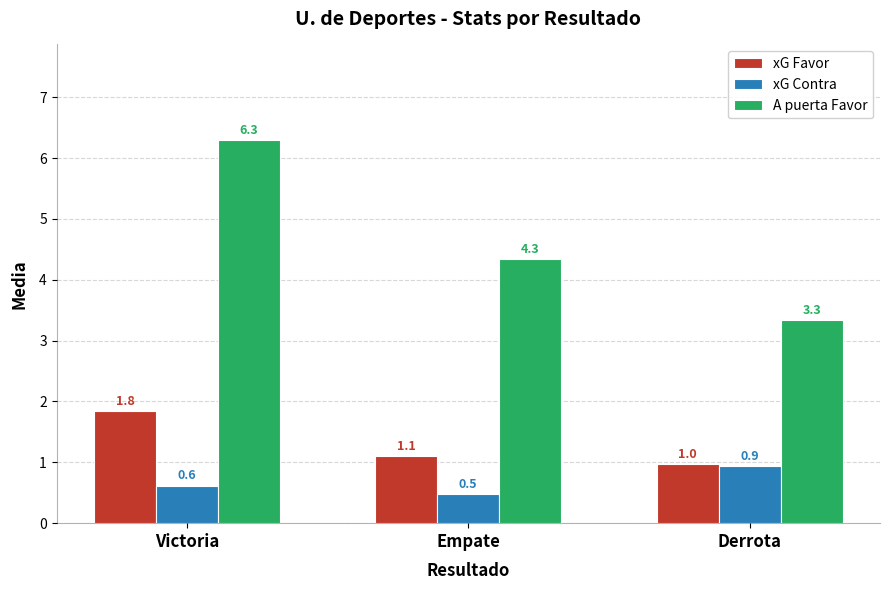

Which series changed the most between Empate and Derrota?

A puerta Favor